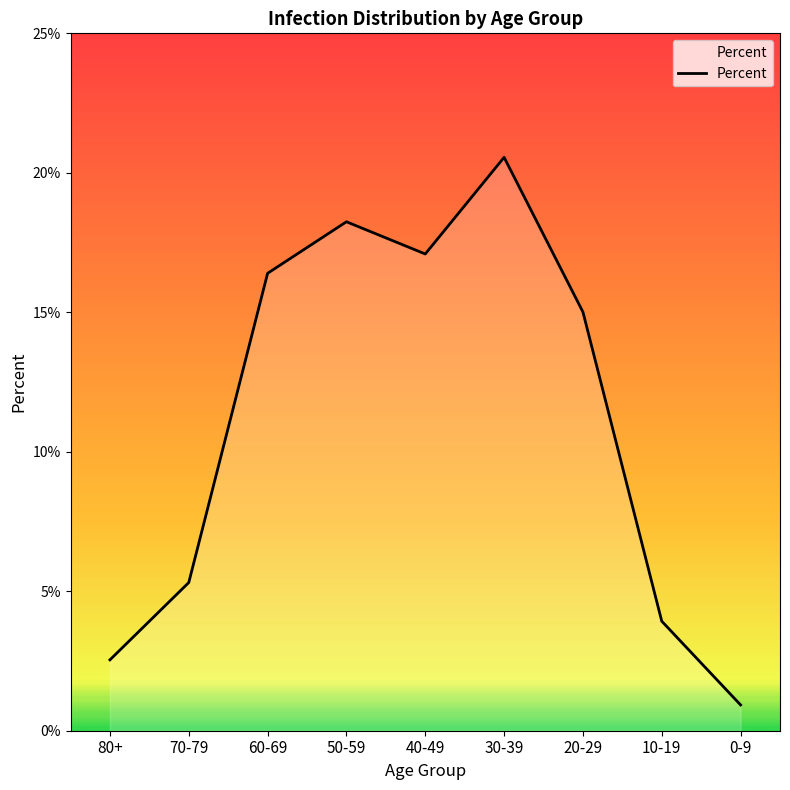

How many interior local peaks (higher than both neighbors) does the data have?

2